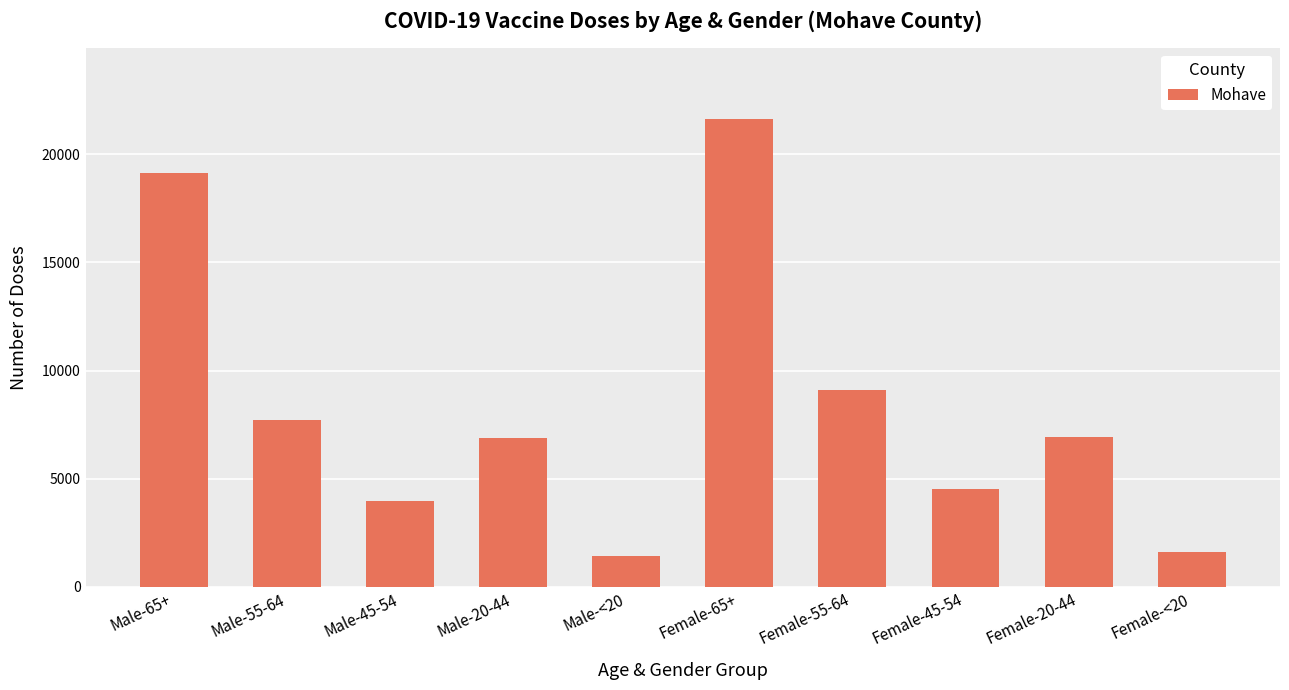

At which label is the value closest to 11541?

Female-55-64